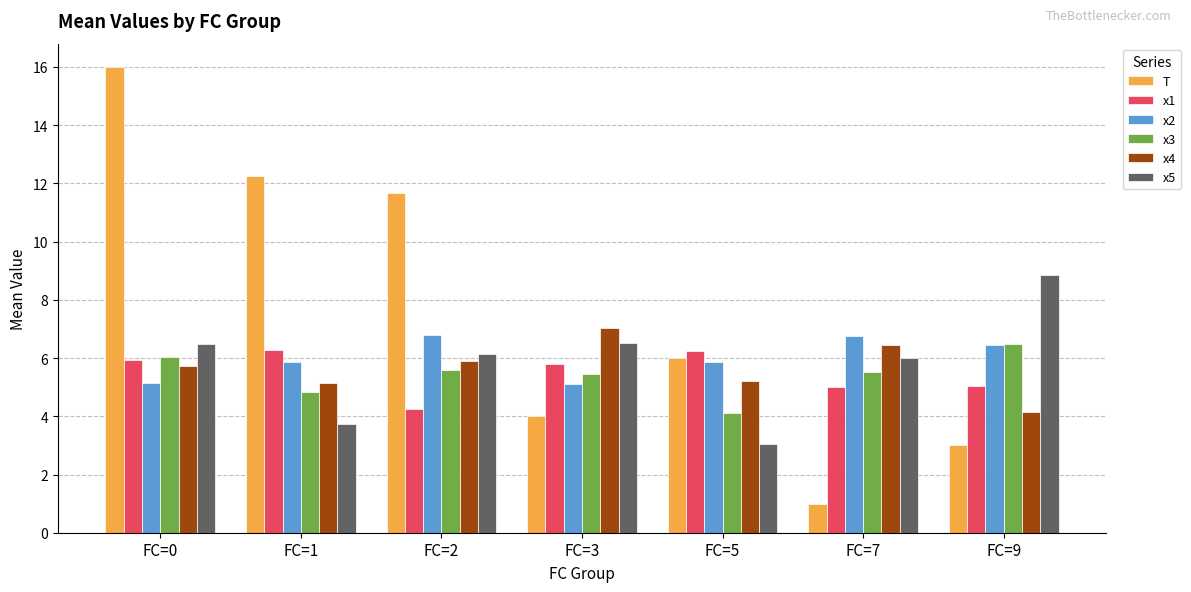

Which series changed the most between FC=2 and FC=5?

T